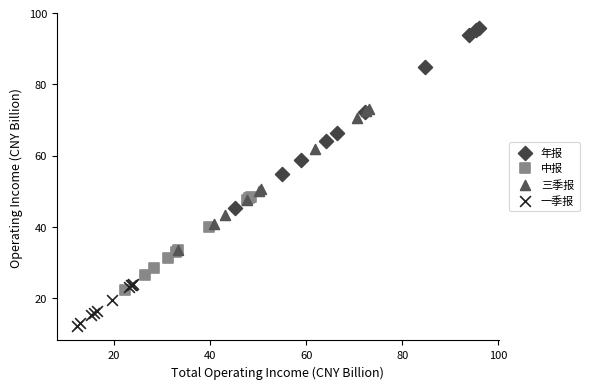

Which series reaches the maximum Y coordinate?

年报